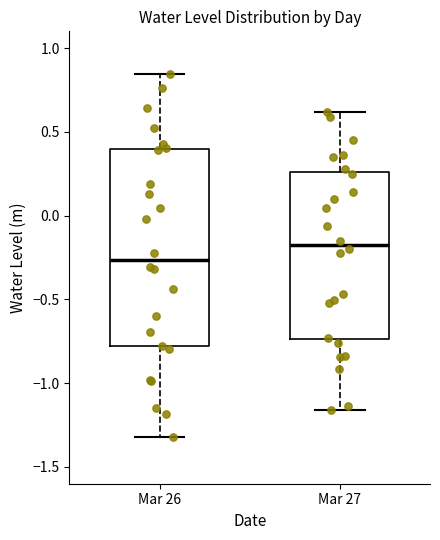

Reading left to right, read every box against the y-axis: the position of its median line, the range the box covers, and the ends of its whiskers. The values are not printed on the chart, so give them approximately, as read against the axis.

Mar 26: median -0.25, box -0.80 to 0.40, whiskers -1.30 to 0.85
Mar 27: median -0.15, box -0.75 to 0.25, whiskers -1.15 to 0.60